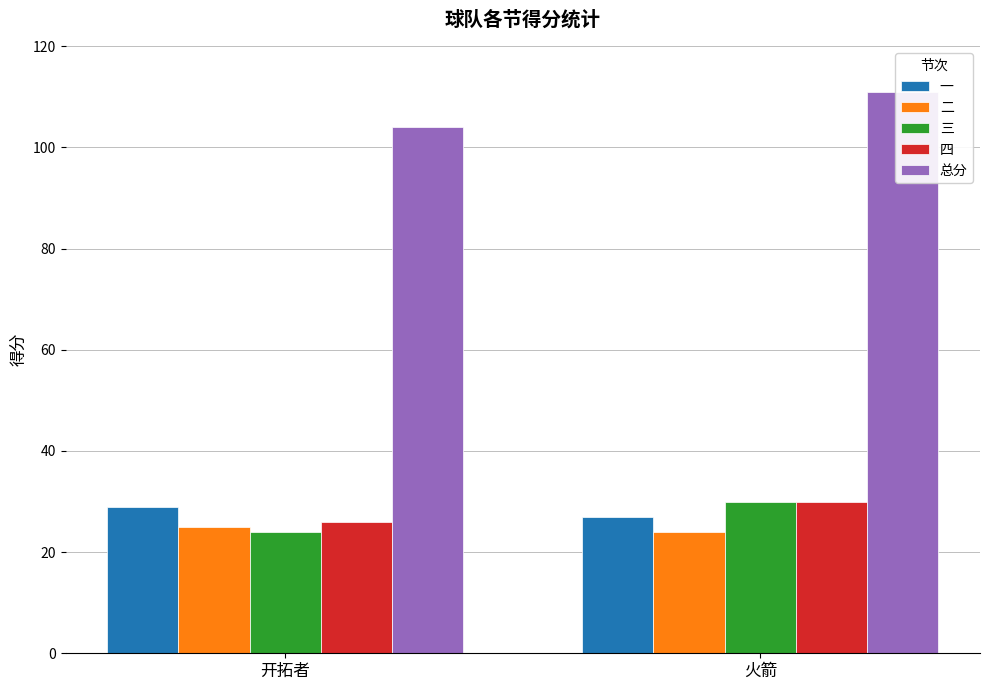

What position from the left is 火箭?

2